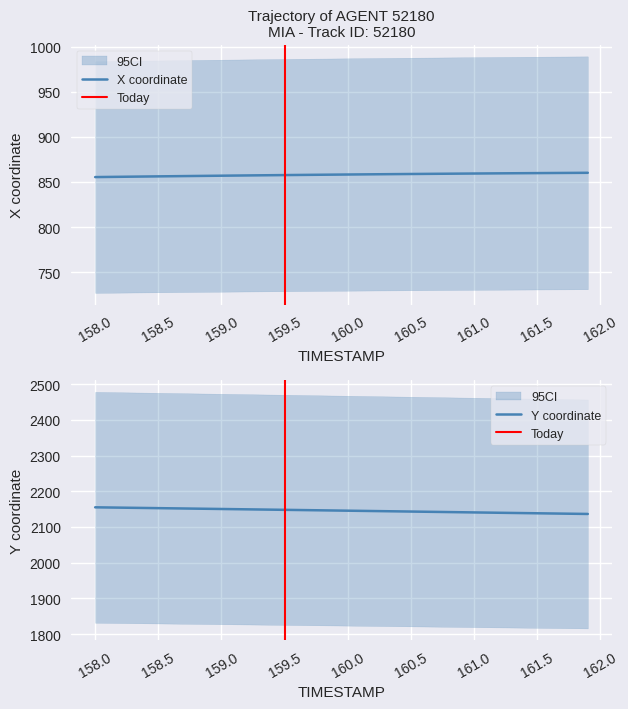

What is the average value of the Y series?

2145.7